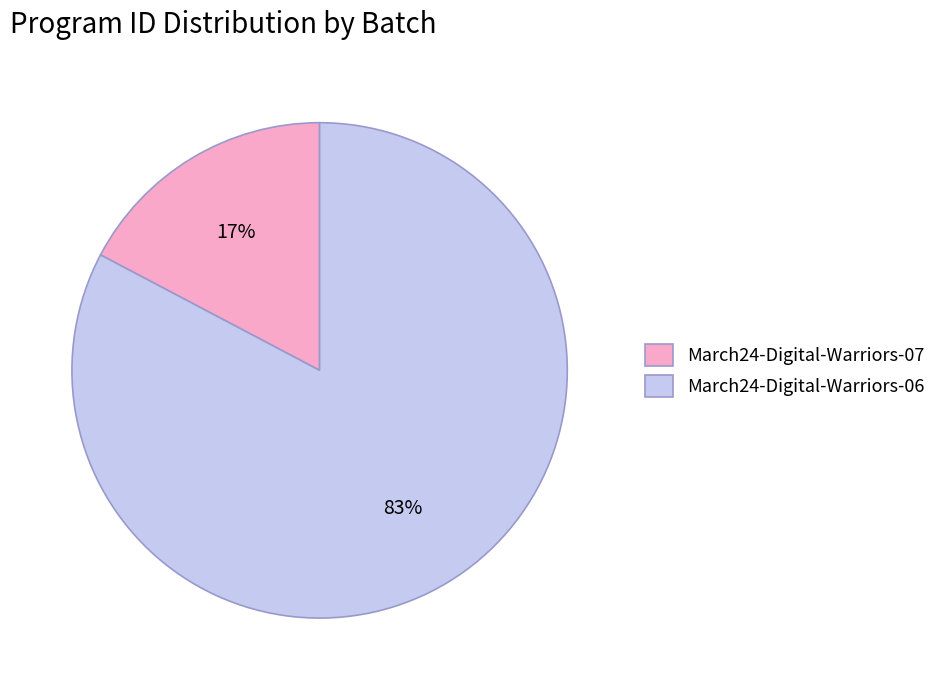

What is the smallest slice in the pie chart?

March24-Digital-Warriors-07